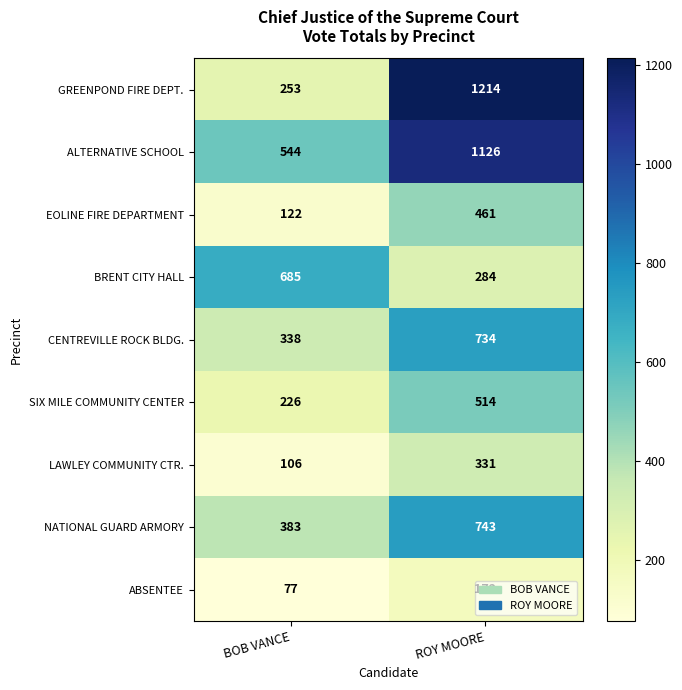

At which label does SIX MILE COMMUNITY CENTER reach its peak?

ROY MOORE